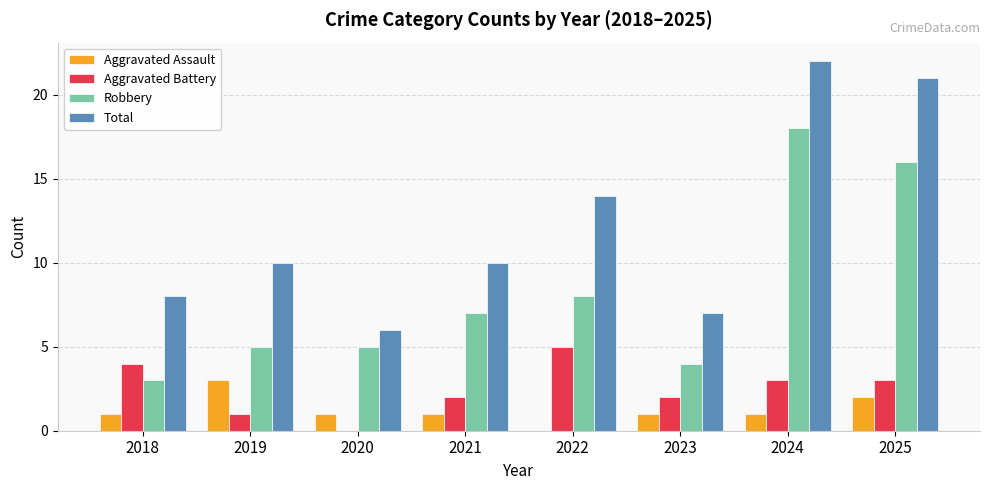

Reading left to right, transcribe all the data shown in this chart.

Aggravated Assault: 1	3	1	1	0	1	1	2
Aggravated Battery: 4	1	0	2	5	2	3	3
Robbery: 3	5	5	7	8	4	18	16
Total: 8	10	6	10	14	7	22	21